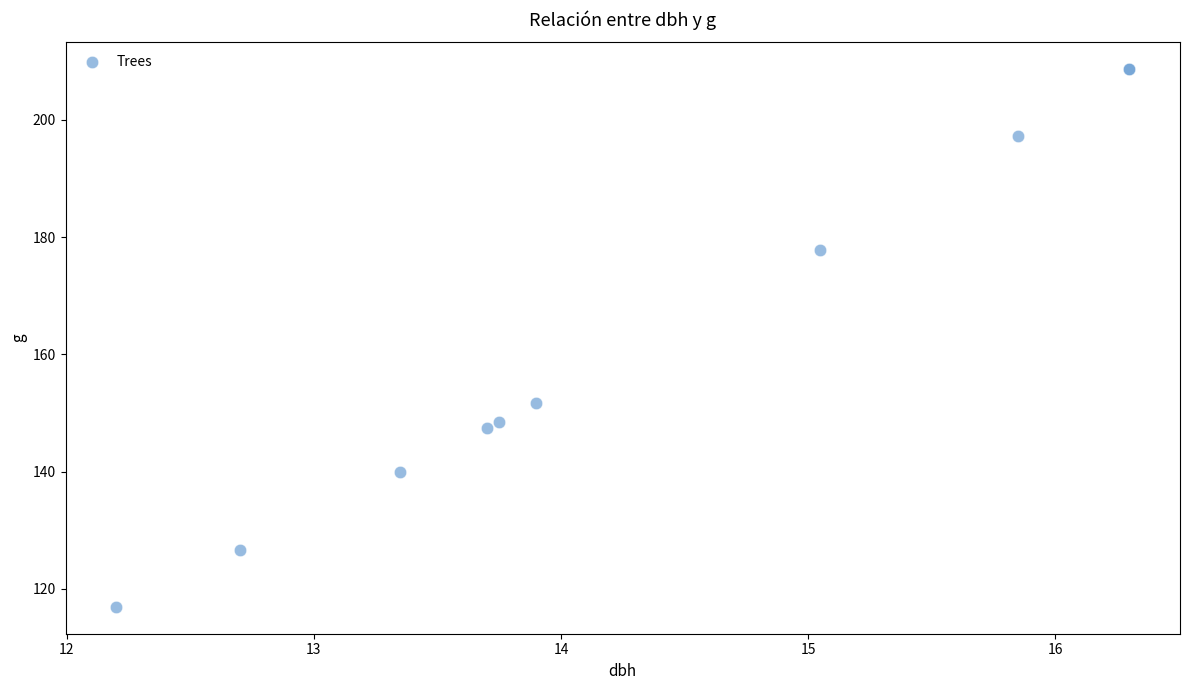

What Y value in the scatter plot is closest to 162?

151.8